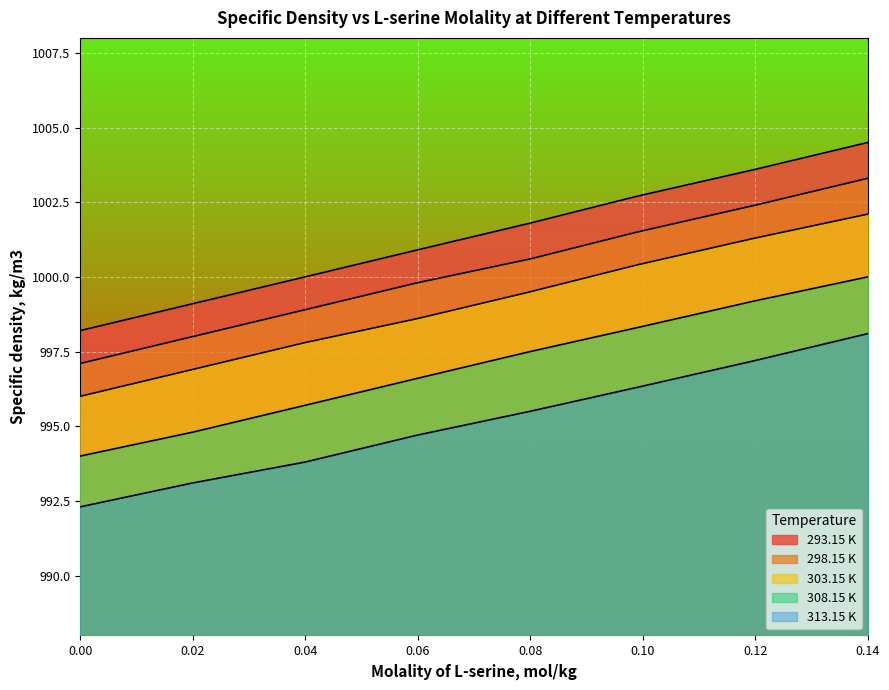

What is the sum of the 303.15 K values at 0.14 and 0.099?

2002.5